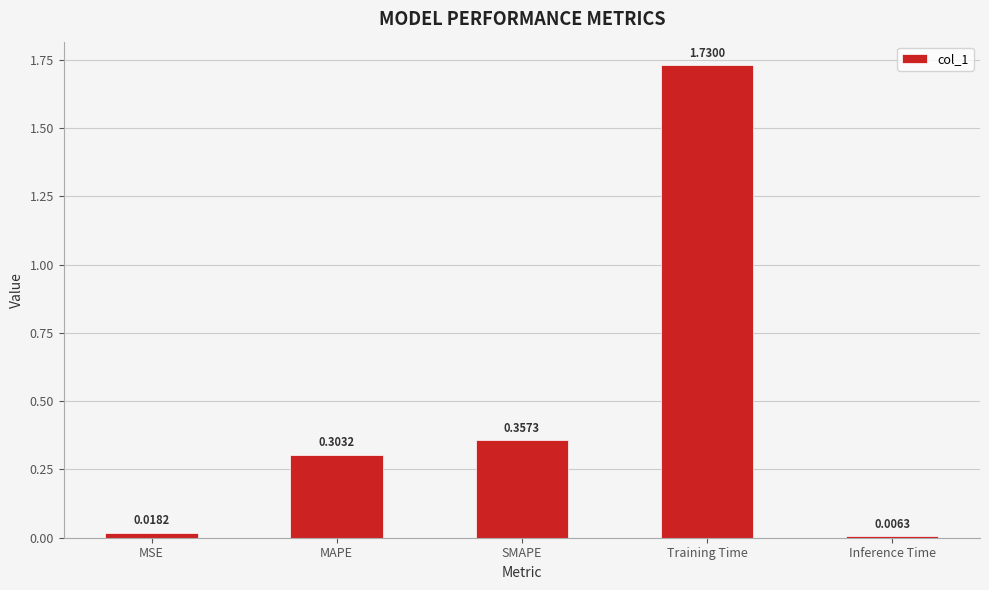

What position from the left is MSE?

1